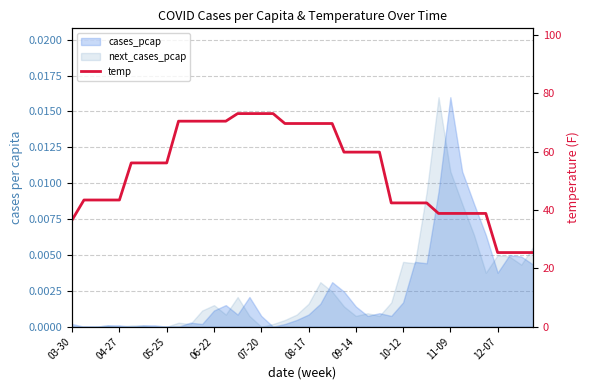

Is it true that the value at 04-27 is 27.0?

False